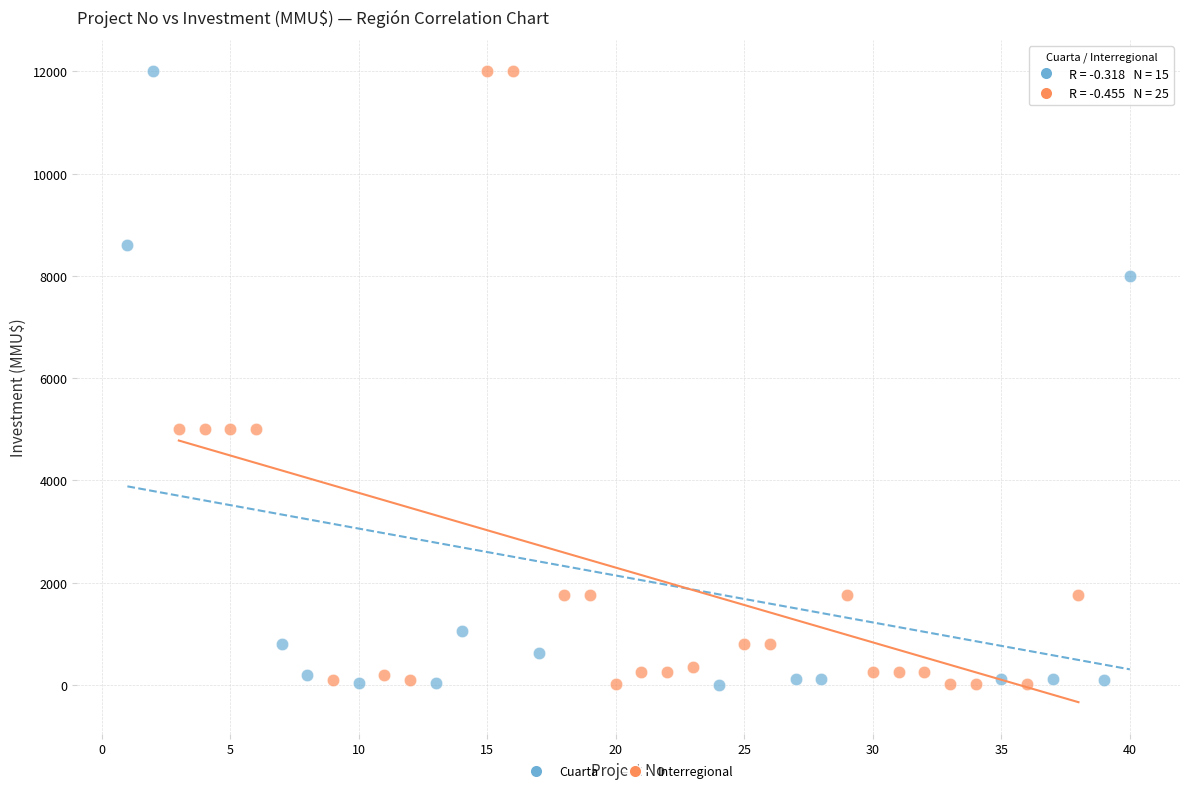

What are all the series names shown in the legend?

Cuarta, Interregional